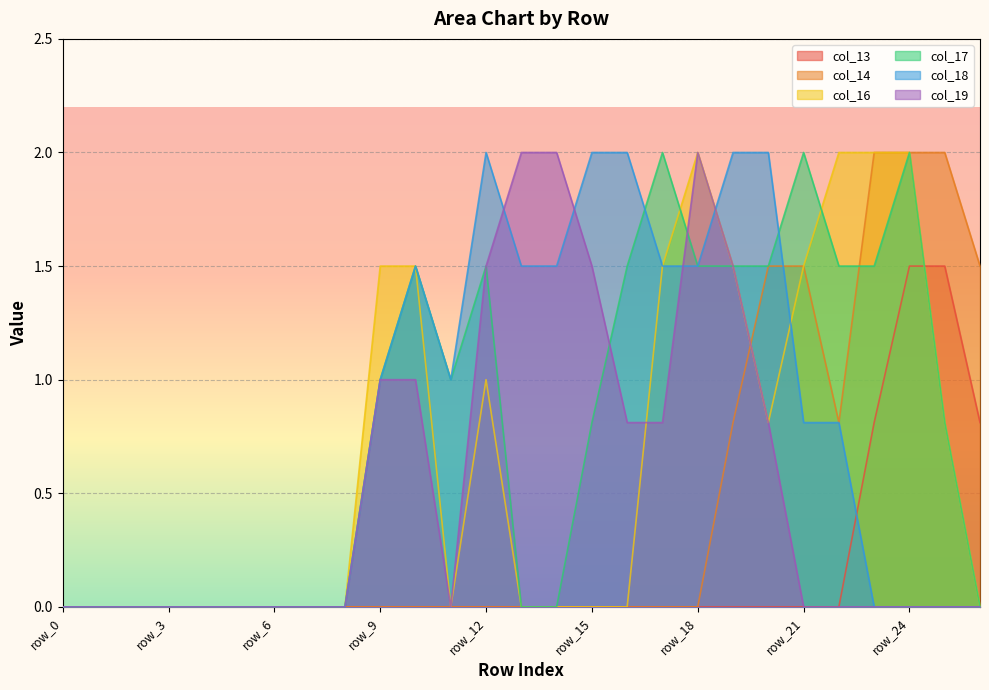

At which label does col_18 reach its minimum?

row_0